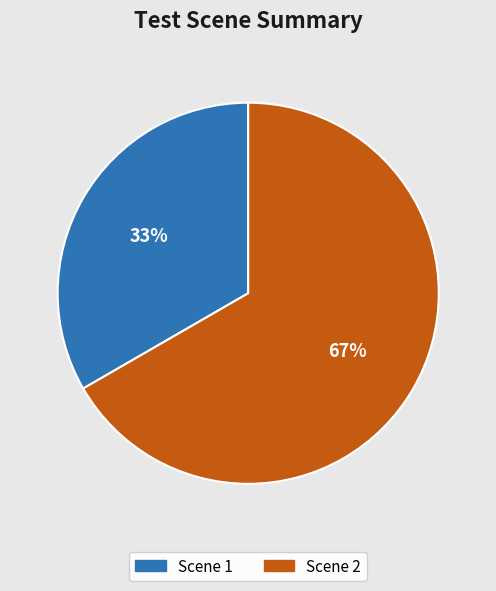

Is there any slice that represents more than half of the pie?

Yes